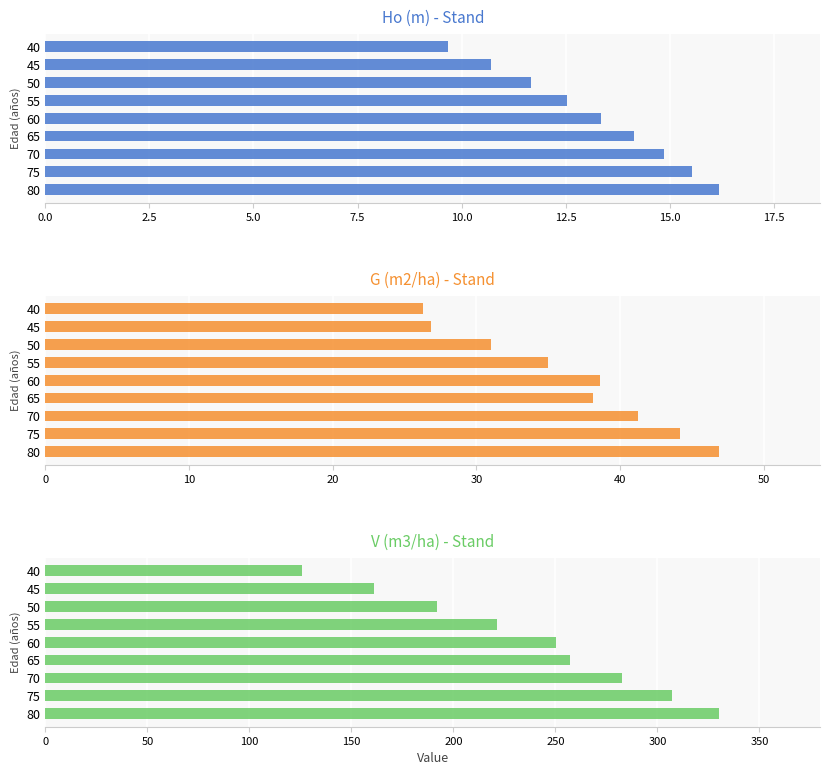

Reading left to right, what are all the values shown in this chart?

Ho (m): 9.7	10.7	11.7	12.5	13.4	14.1	14.9	15.5	16.2
G (m2/ha): 26.3	26.8	31.1	35.0	38.6	38.1	41.3	44.2	46.9
V (m3/ha): 125.6	161.2	191.8	221.5	250.1	257.1	282.7	307.1	330.3